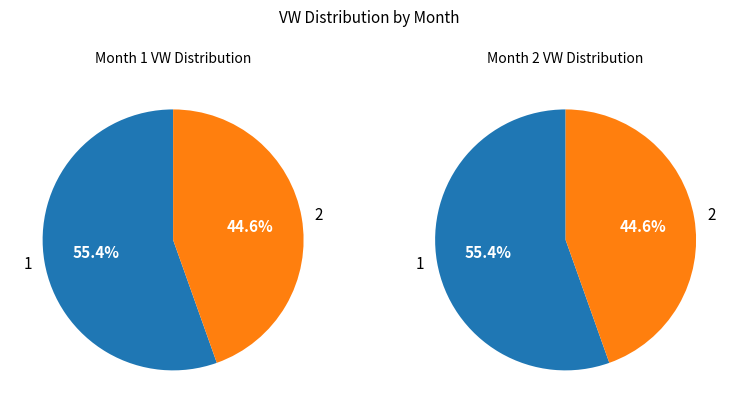

Which slice is the smallest?

2